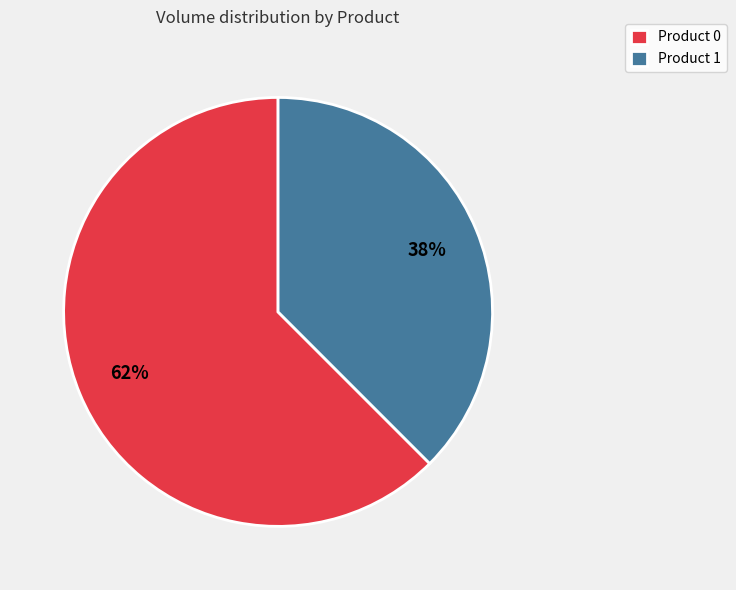

Does Product 1 account for over 50% of the chart?

No